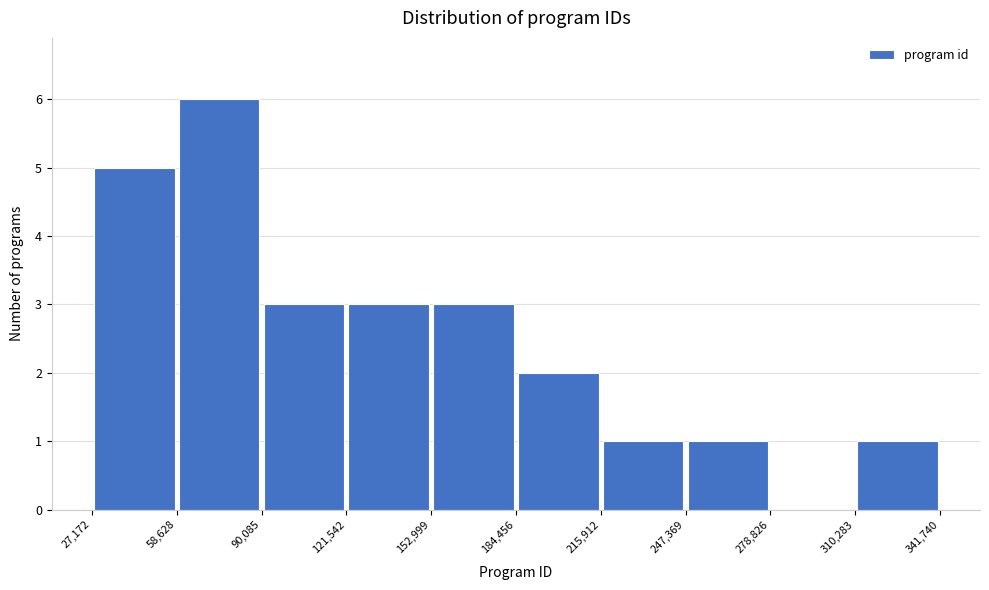

Reading left to right, transcribe this chart: for each bar, give the range it covers on the x-axis and its height. The values are not printed on the chart, so give them approximately, as read against the axis.

27,172 to 58,628: 5
58,628 to 90,085: 6
90,085 to 121,542: 3
121,542 to 152,999: 3
152,999 to 184,456: 3
184,456 to 215,912: 2
215,912 to 247,369: 1
247,369 to 278,826: 1
278,826 to 310,283: 0
310,283 to 341,740: 1